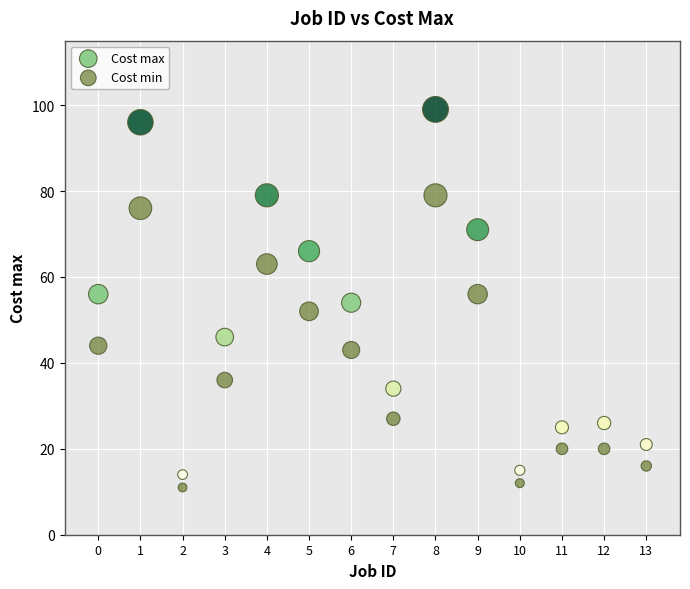

Across all data points, what is the range of Y values (max minus min)?

88